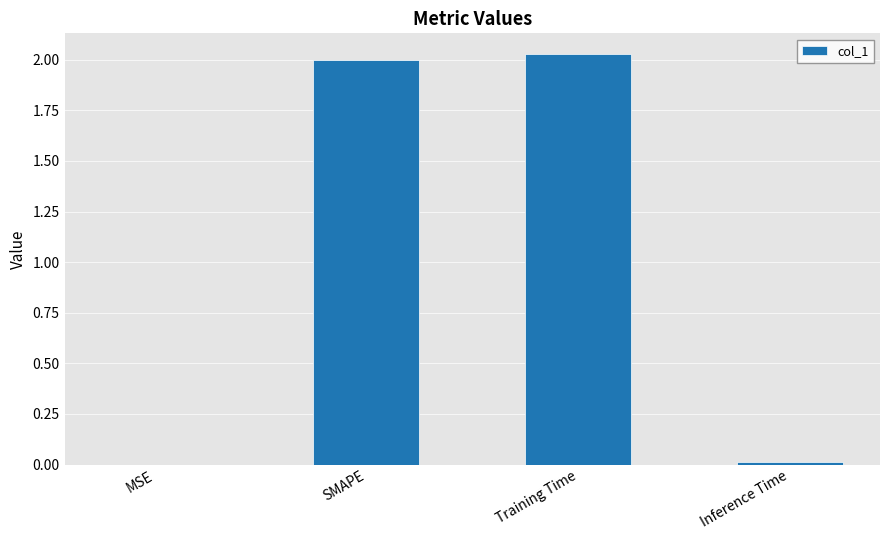

The chart shows a value of 0.0 at Inference Time. True or false?

True